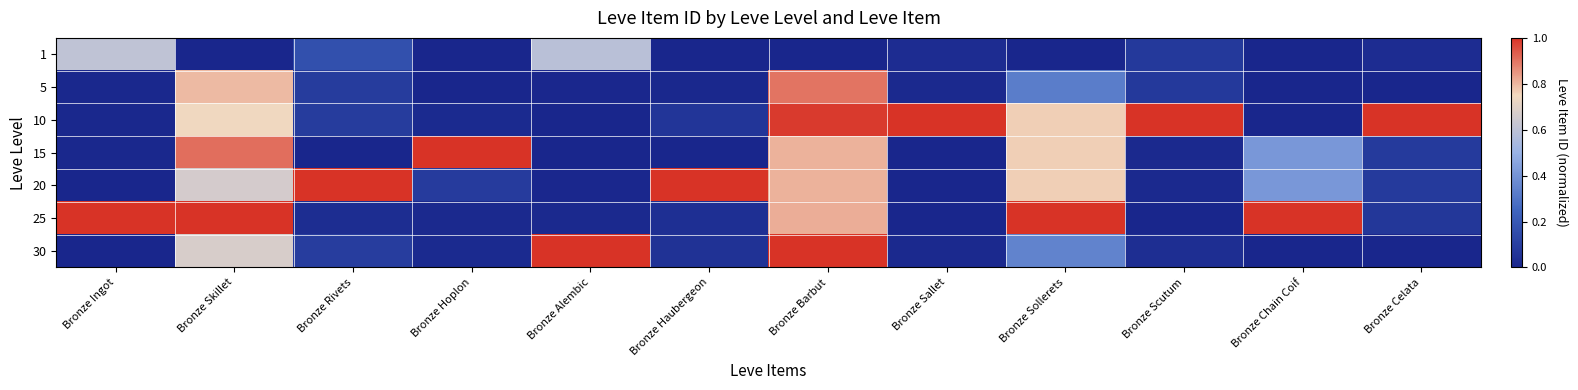

What is the total value across all series at Bronze Skillet?

4.8